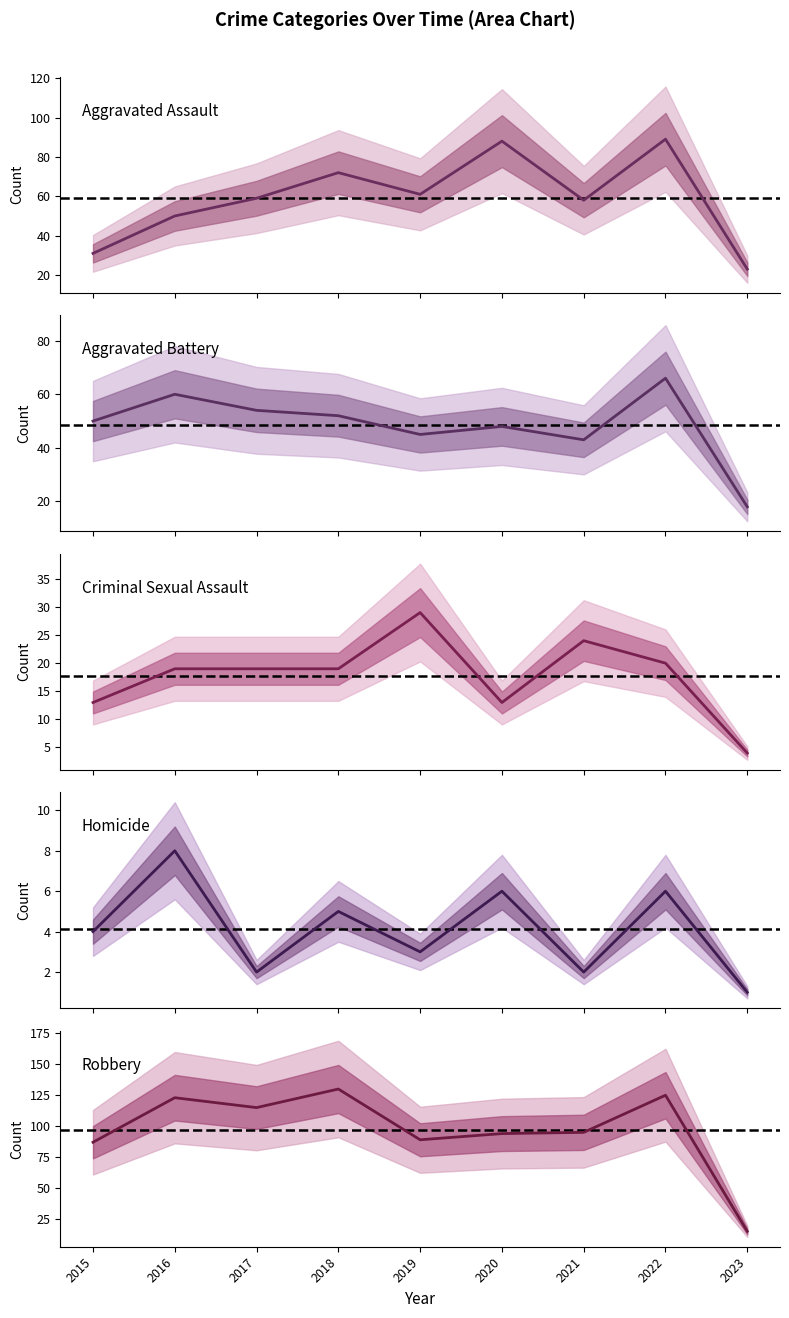

How many lines are shown in the chart?

5